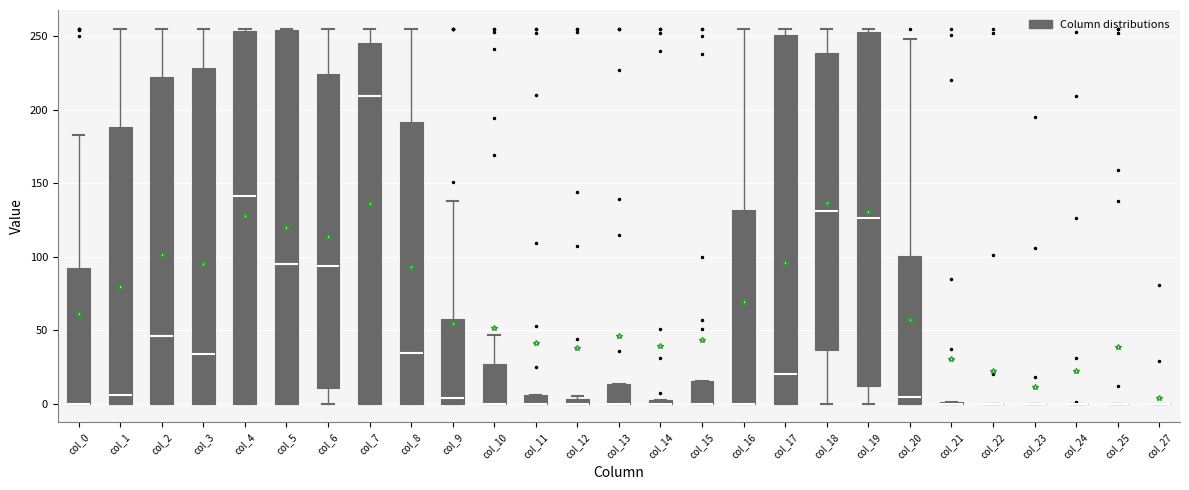

Where does the upper whisker of the box for col_8 end on the y-axis? The values are not printed on the chart, so give them approximately, as read against the axis.

255